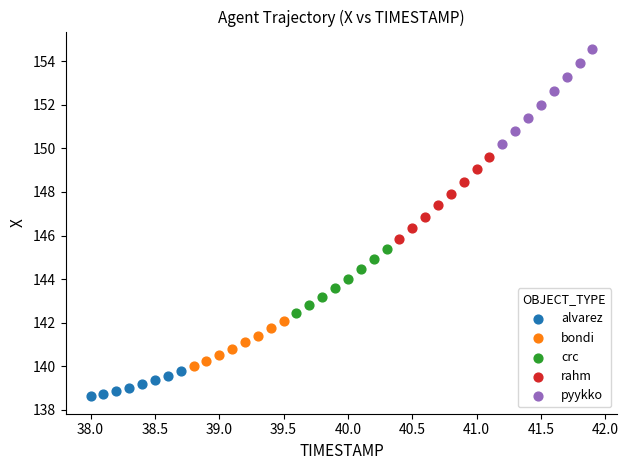

Which series has the largest Y range (max minus min)?

pyykko